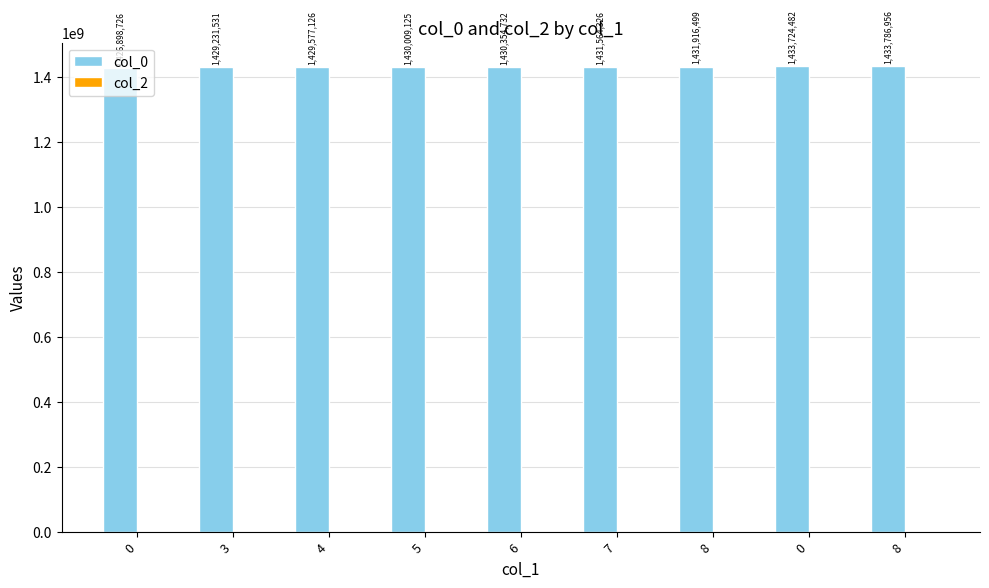

Count the number of data series in this chart.

1